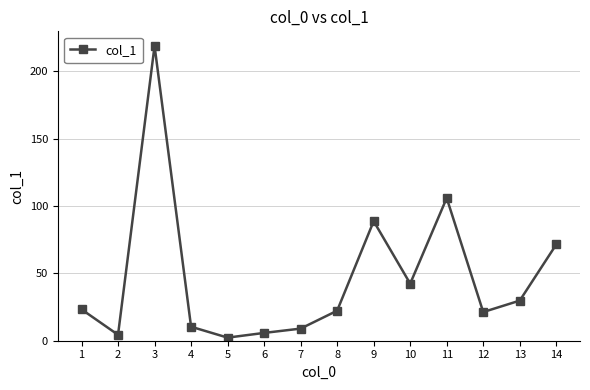

How many lines are shown in the chart?

1